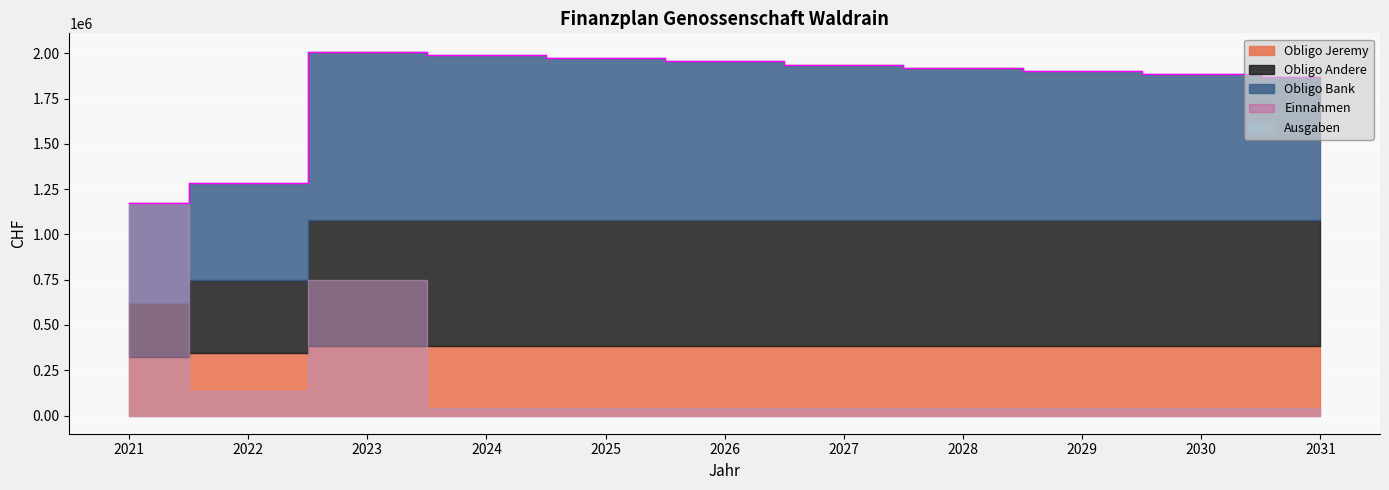

Which series has the largest total across all categories?

Obligo Bank